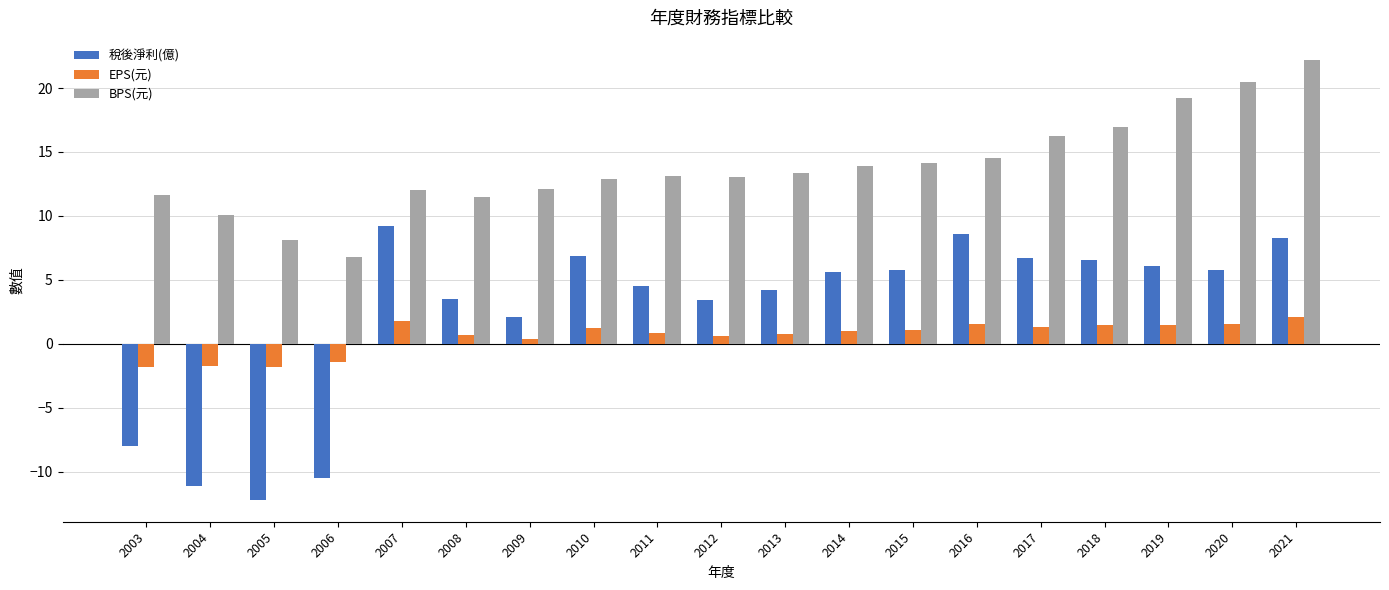

At which label is 稅後淨利(億) closest to -1?

2009